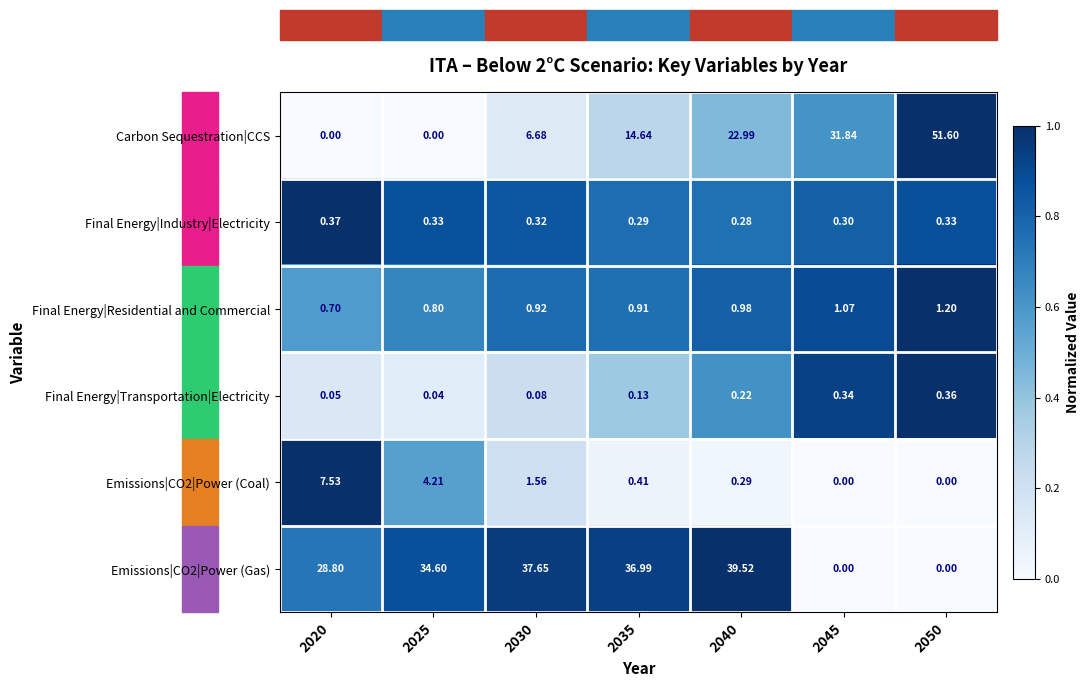

Is the value of Emissions|CO2|Power (Coal) at 2045 greater than the value of Final Energy|Industry|Electricity at 2045?

No